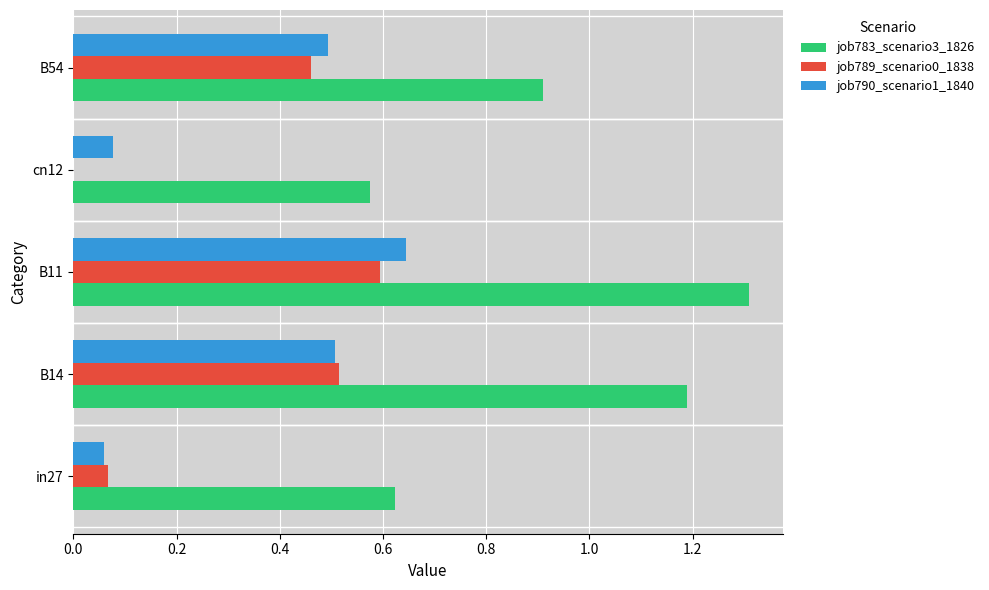

What is the sum of the job783_scenario3_1826 values at B14 and in27?

1.8